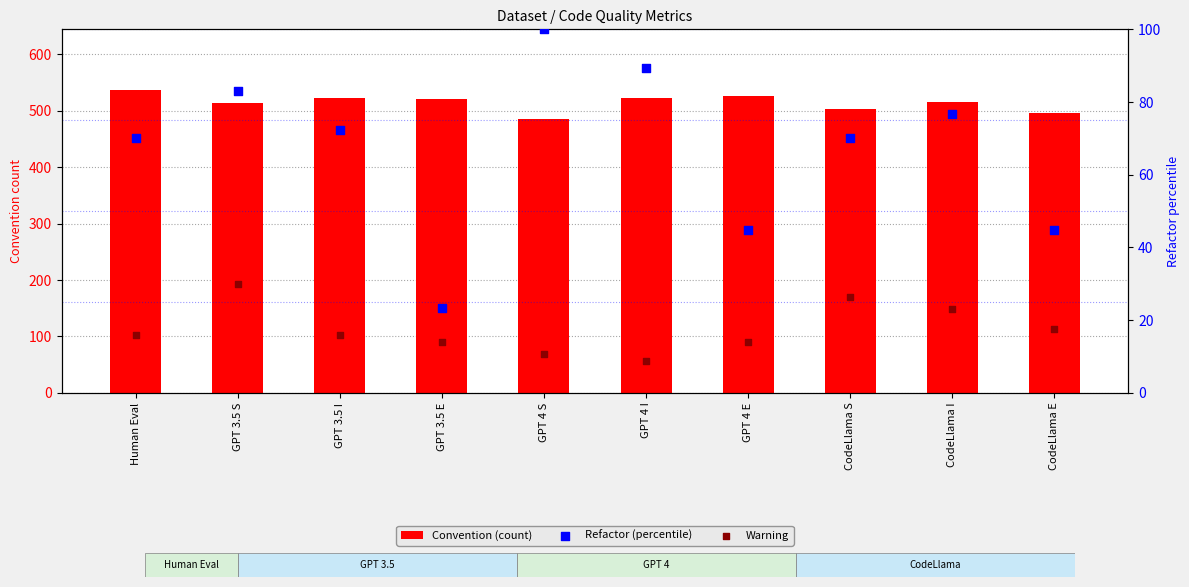

At how many categories does at least one series exceed 192?

10